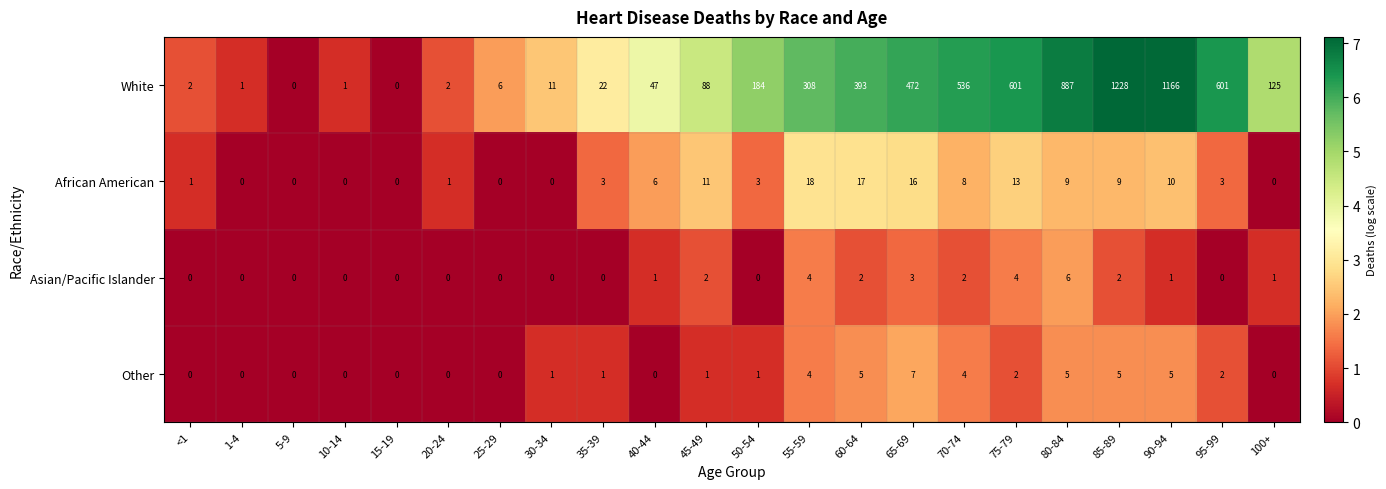

What is the difference between the highest and lowest values at 25-29?

6